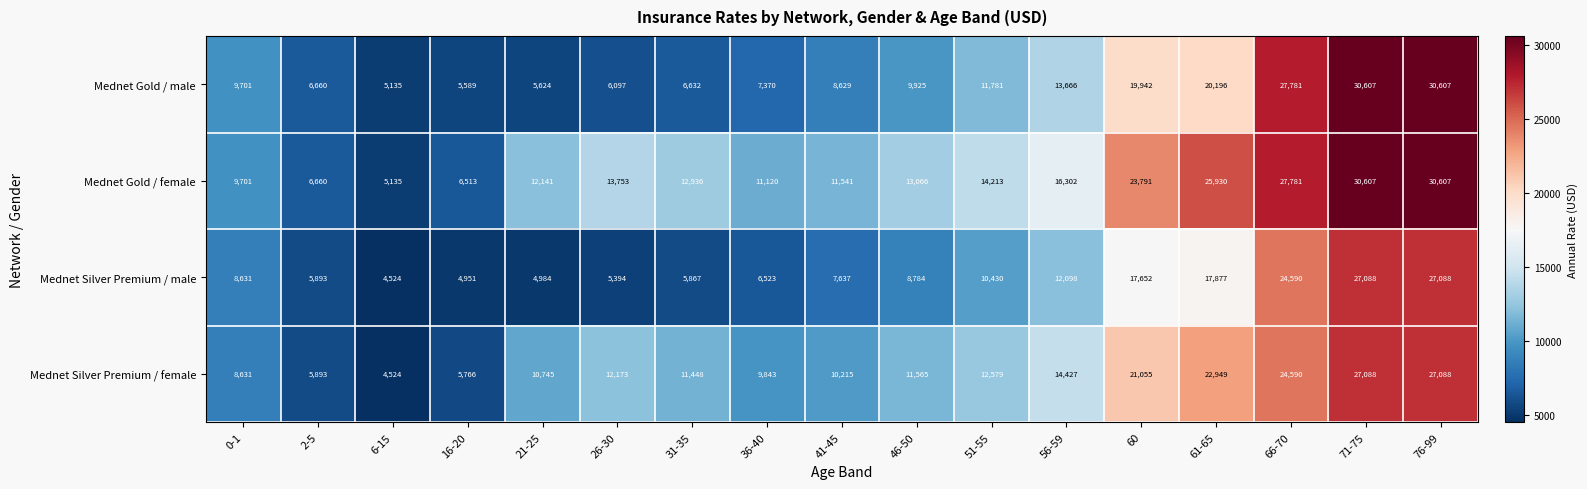

At how many categories does at least one series exceed 4801?

17